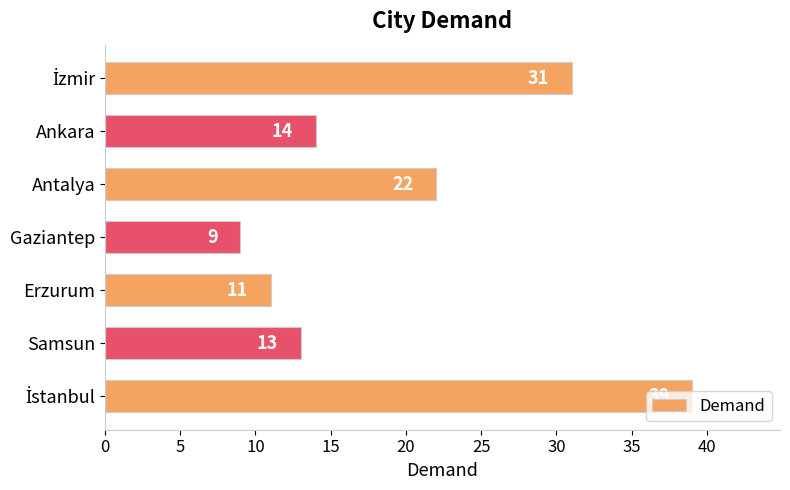

Is it true that the value at Antalya is 22?

True